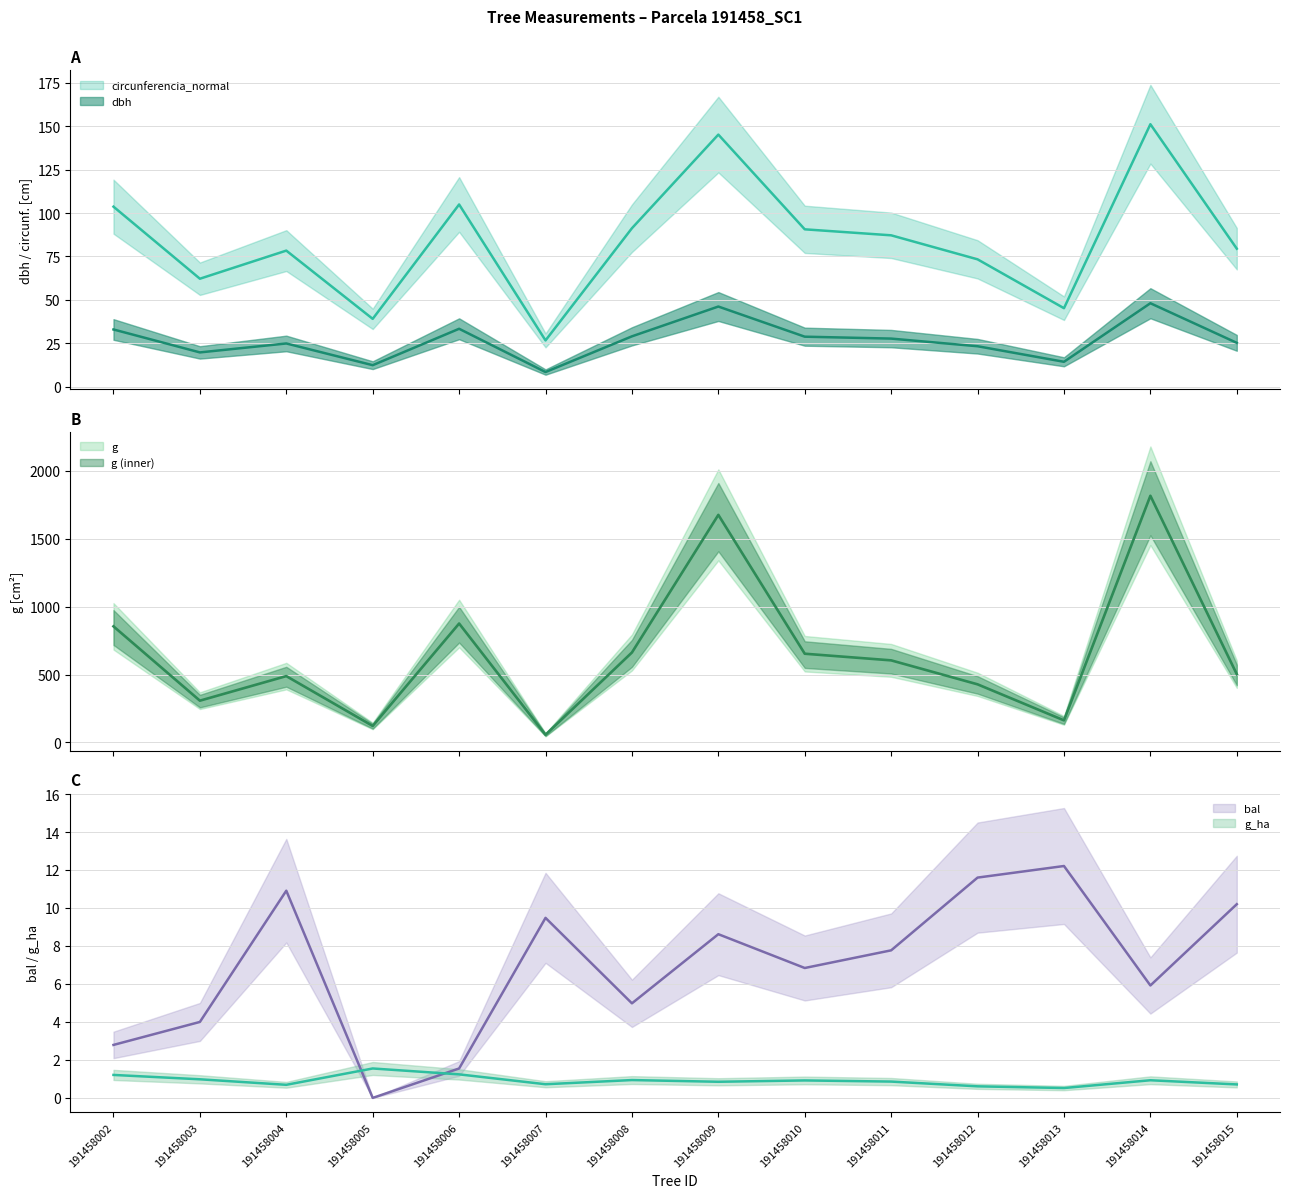

What is the difference between the second highest and second lowest values in the bal series?

10.0